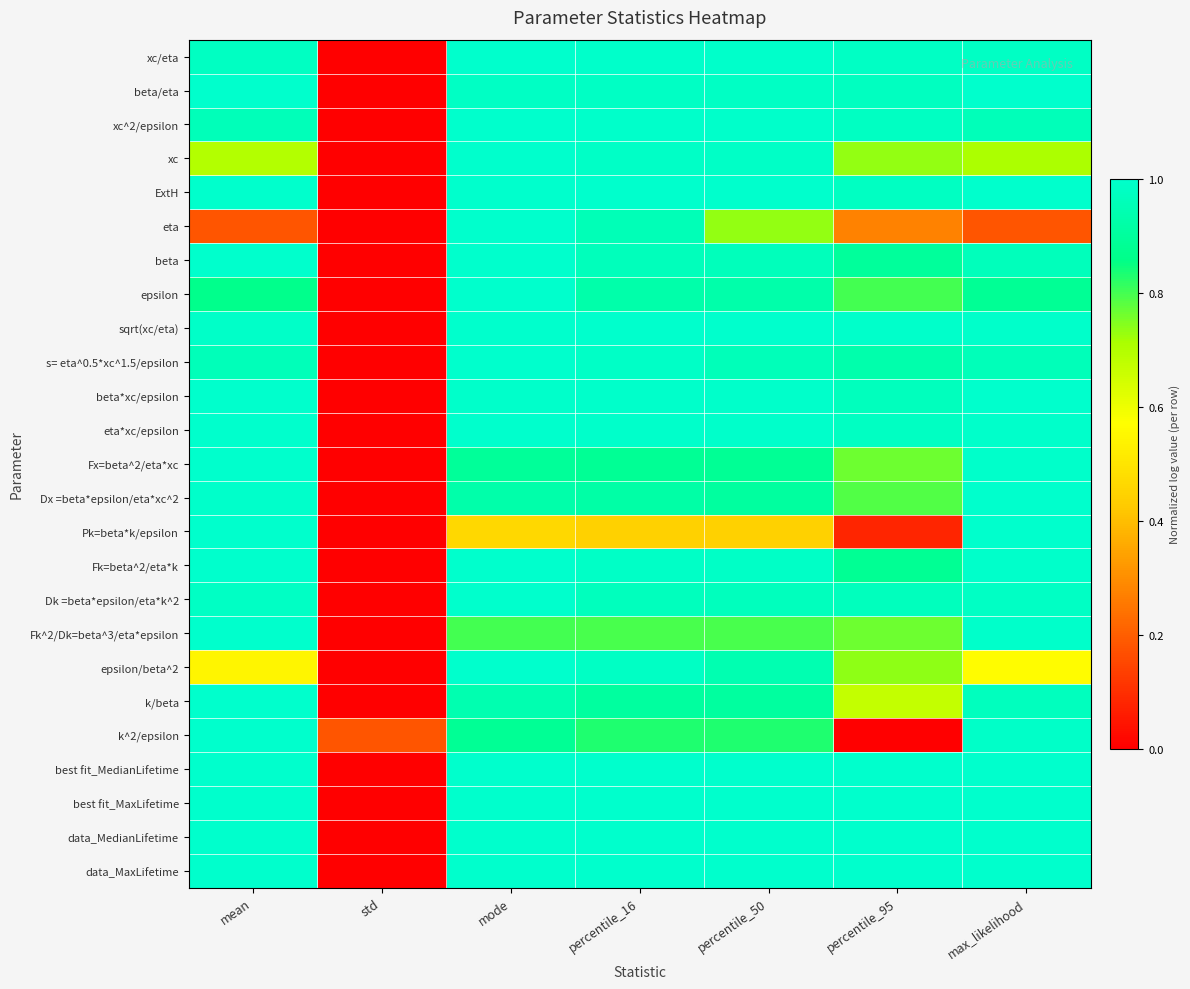

At mean, list the series in order from smallest to largest.

eta, epsilon/beta^2, xc, epsilon, s= eta^0.5*xc^1.5/epsilon, xc^2/epsilon, xc/eta, Dk =beta*epsilon/eta*k^2, sqrt(xc/eta), Dx =beta*epsilon/eta*xc^2, beta/eta, ExtH, beta, beta*xc/epsilon, eta*xc/epsilon, Fx=beta^2/eta*xc, Pk=beta*k/epsilon, Fk=beta^2/eta*k, Fk^2/Dk=beta^3/eta*epsilon, k/beta, k^2/epsilon, best fit_MedianLifetime, best fit_MaxLifetime, data_MedianLifetime, data_MaxLifetime